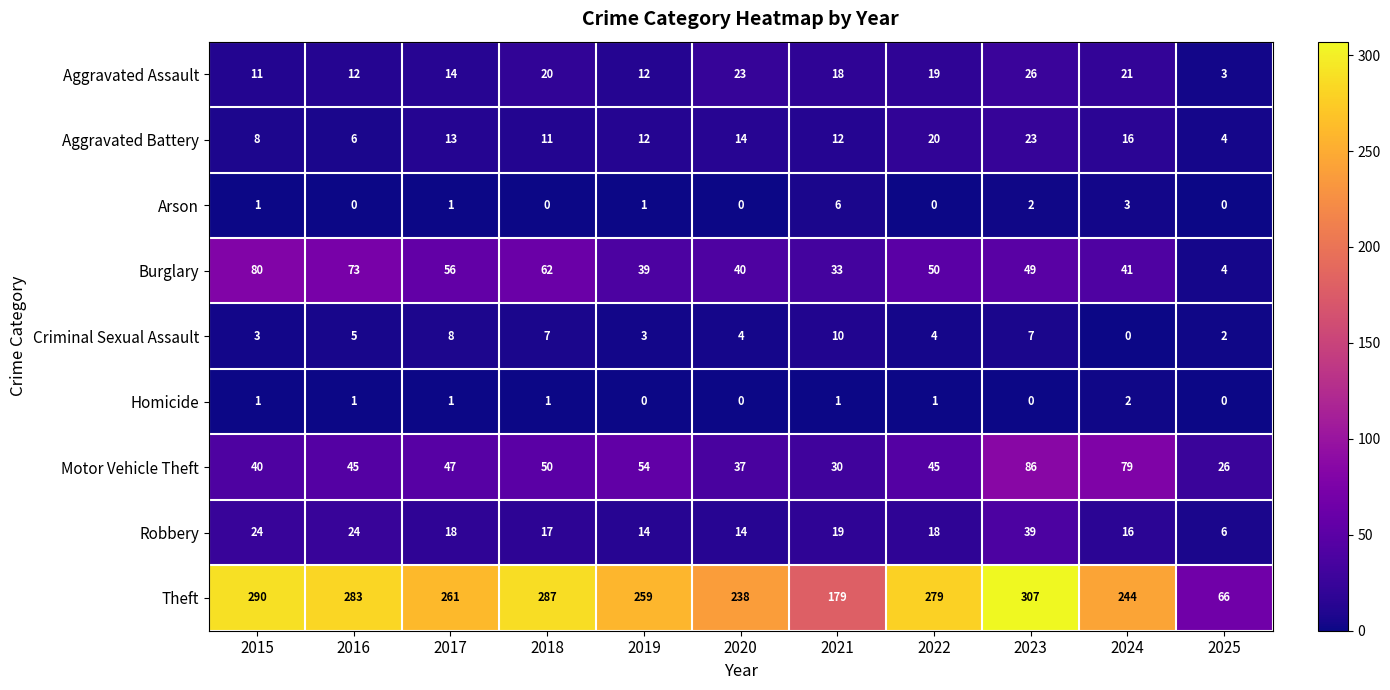

The value of Aggravated Assault at 2017 is 6. True or false?

False